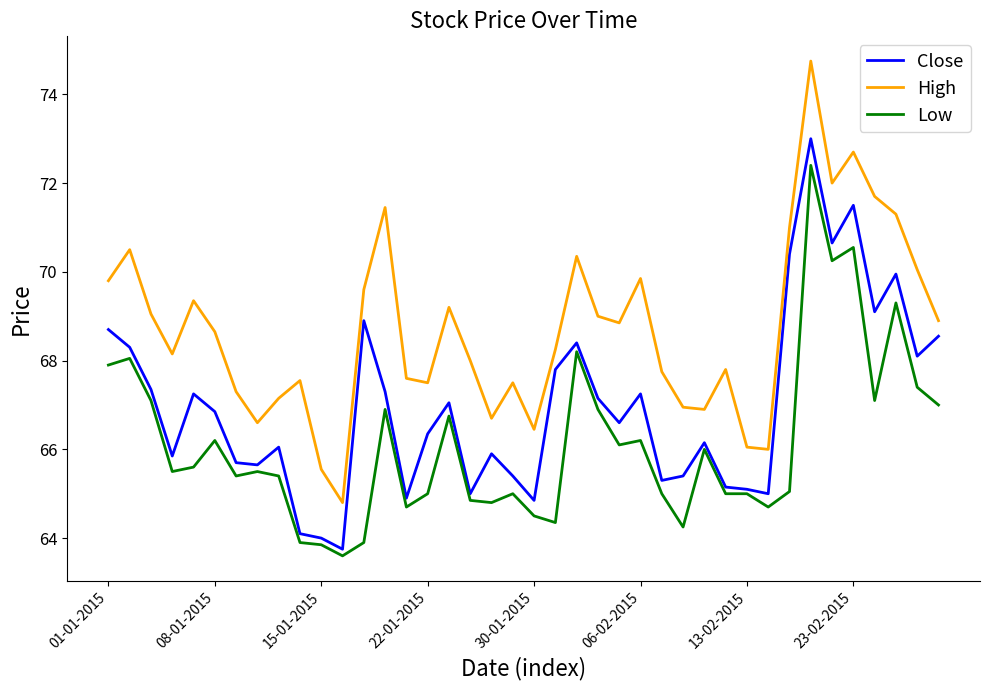

True or false: High and Close cross at least once.

False